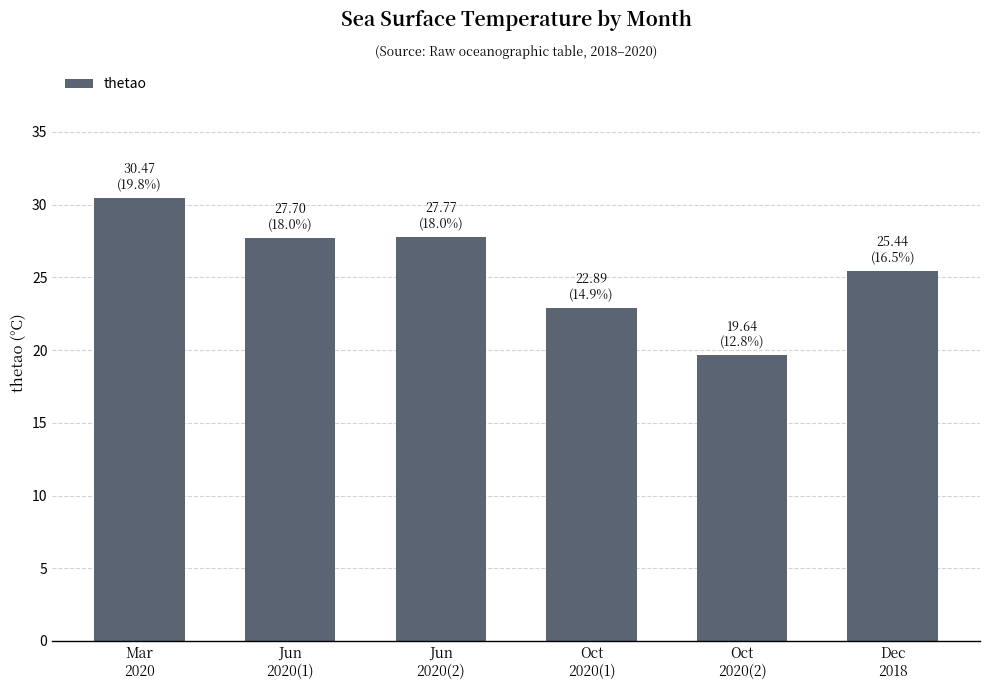

What is the sum of the values at Oct
2020(1) and Jun
2020(2)?

50.7